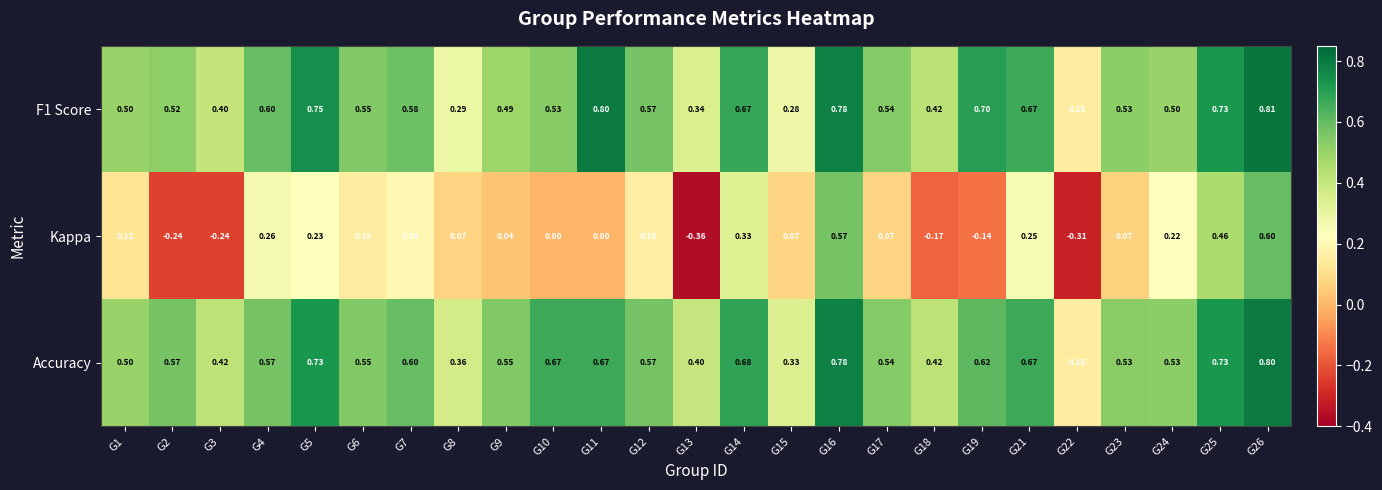

Is the value of F1 Score at G18 greater than the value of Accuracy at G14?

No